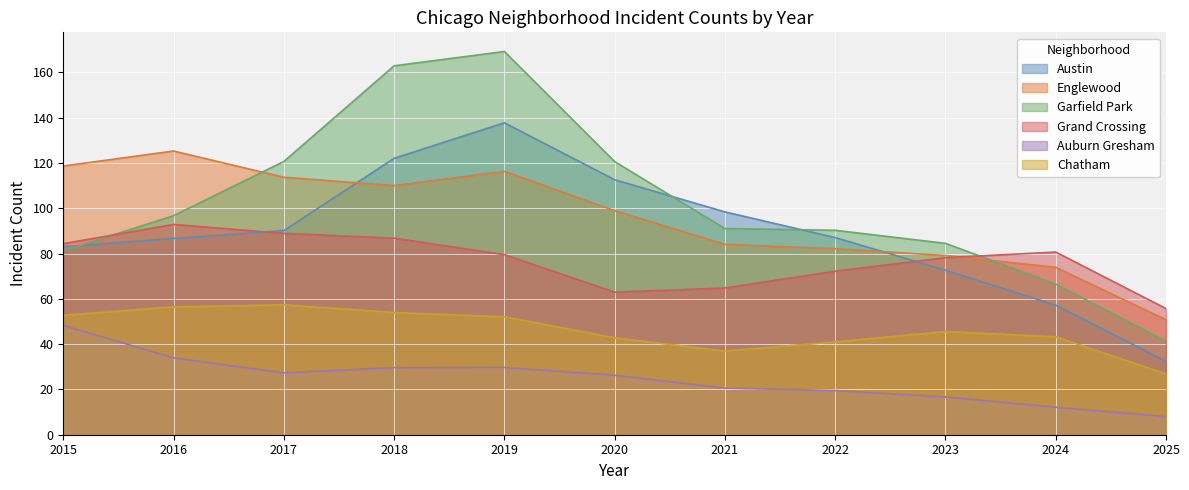

What is the difference between the highest and lowest values at 2019?

139.5